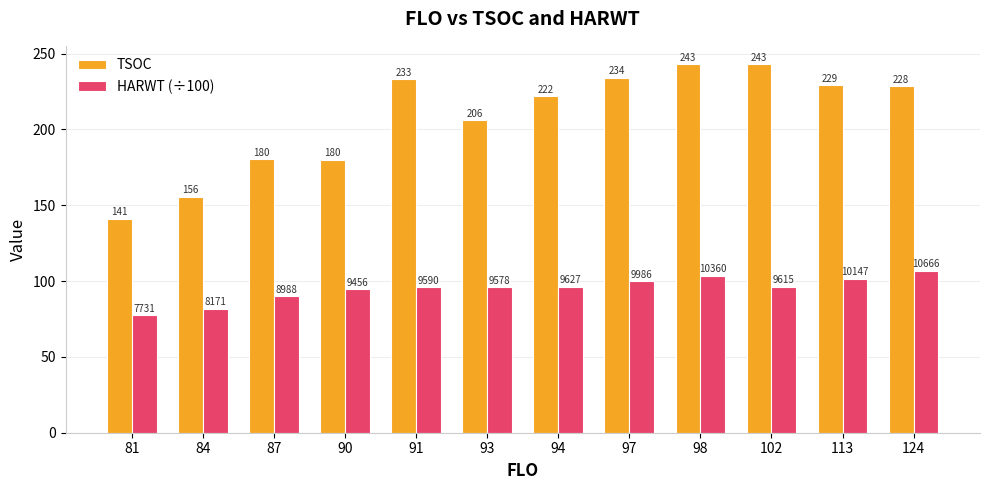

What is the approximate value of HARWT (÷100) at 98?

103.6